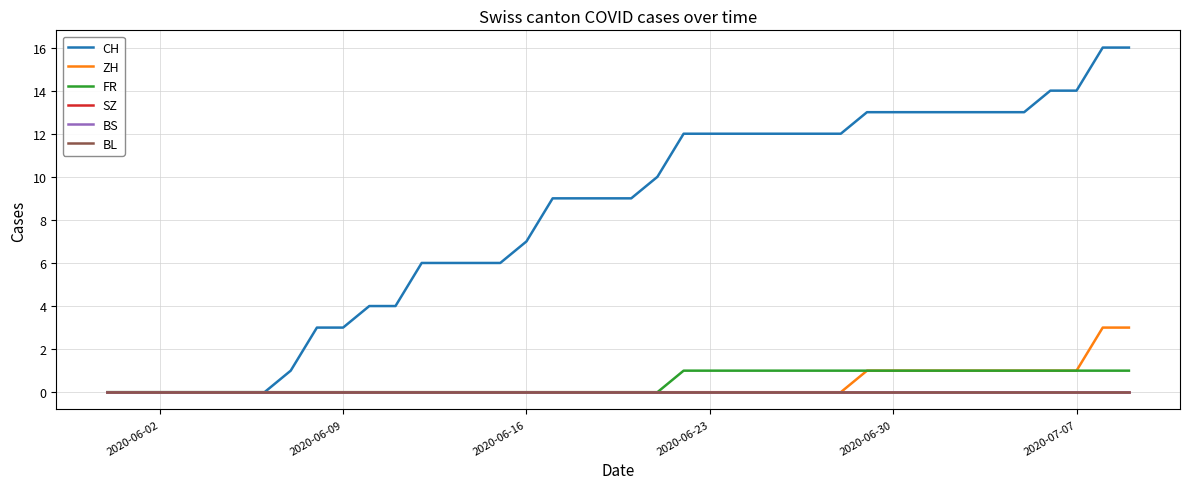

Does the chart have visible grid lines?

Yes